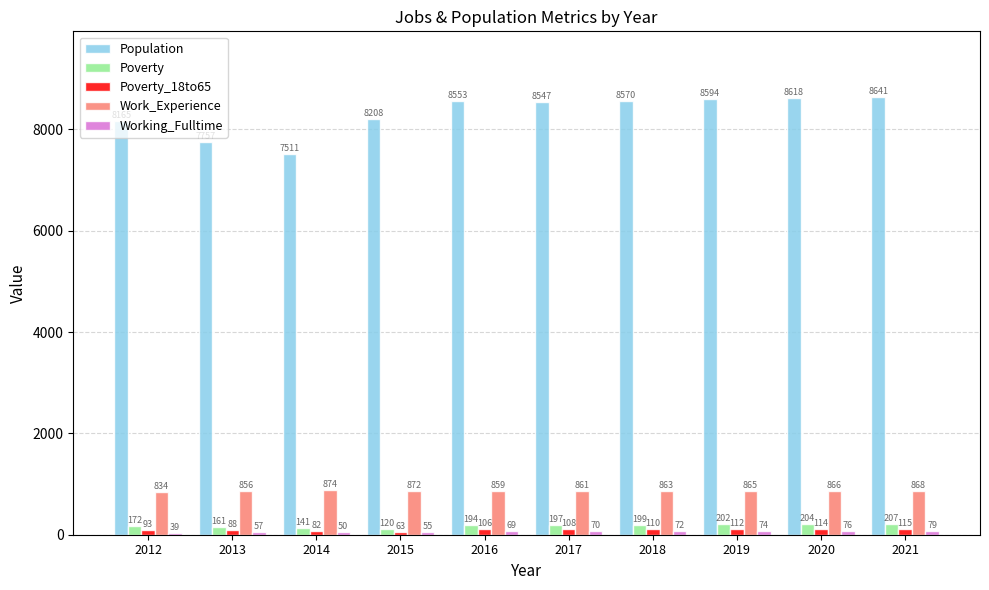

At which label is Poverty_18to65 closest to 89?

2013